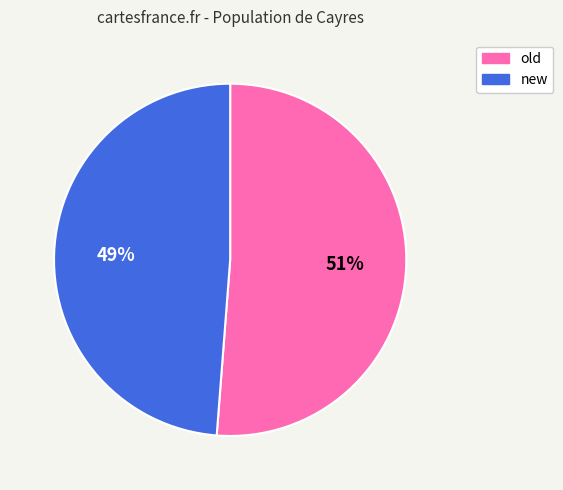

Approximately how many times larger is the value at new compared to old?

1.0